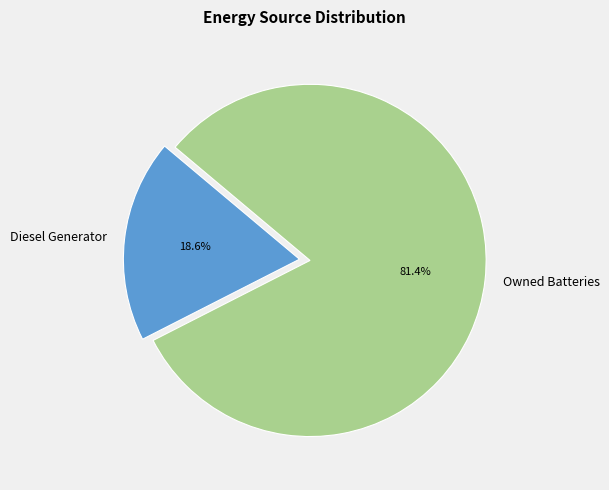

Rank the categories by value from highest to lowest.

Owned Batteries, Diesel Generator